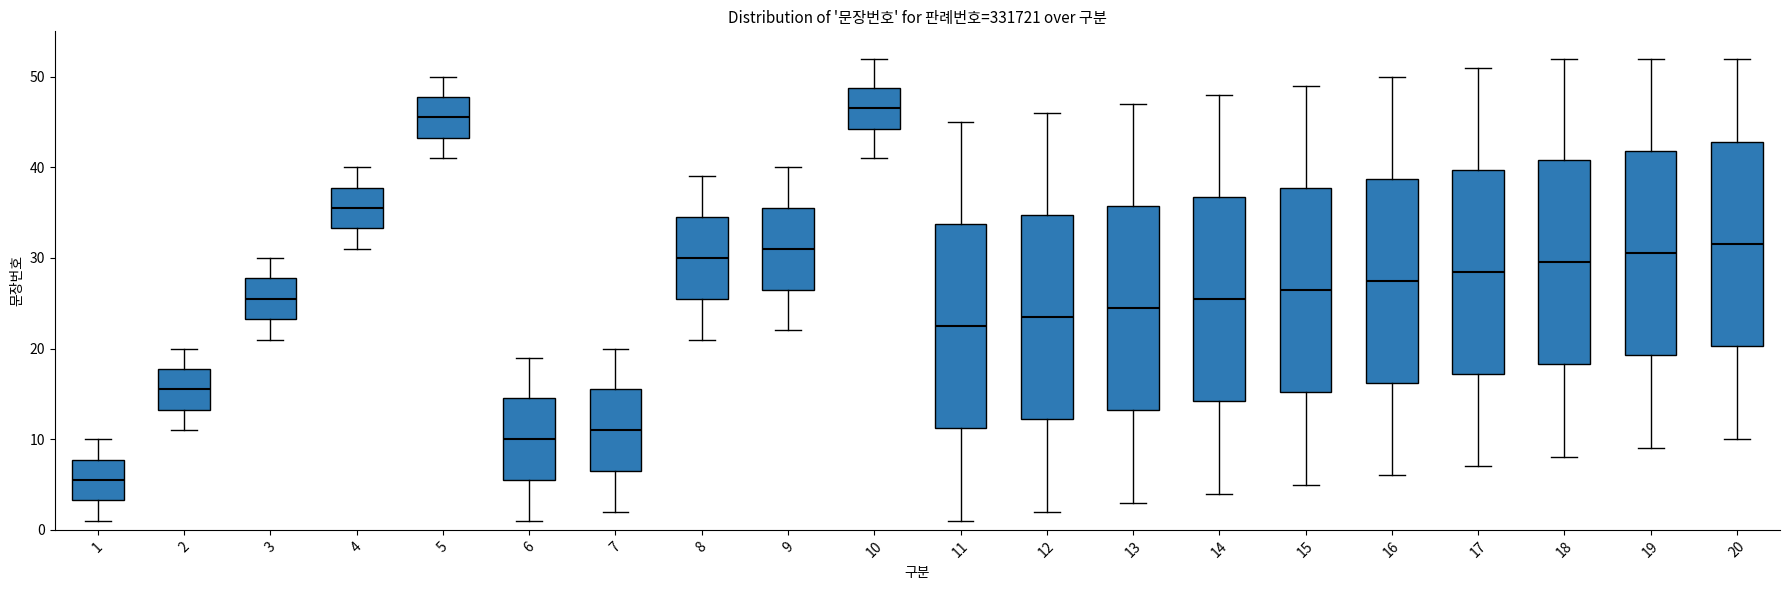

Which box has the lowest median line?

1